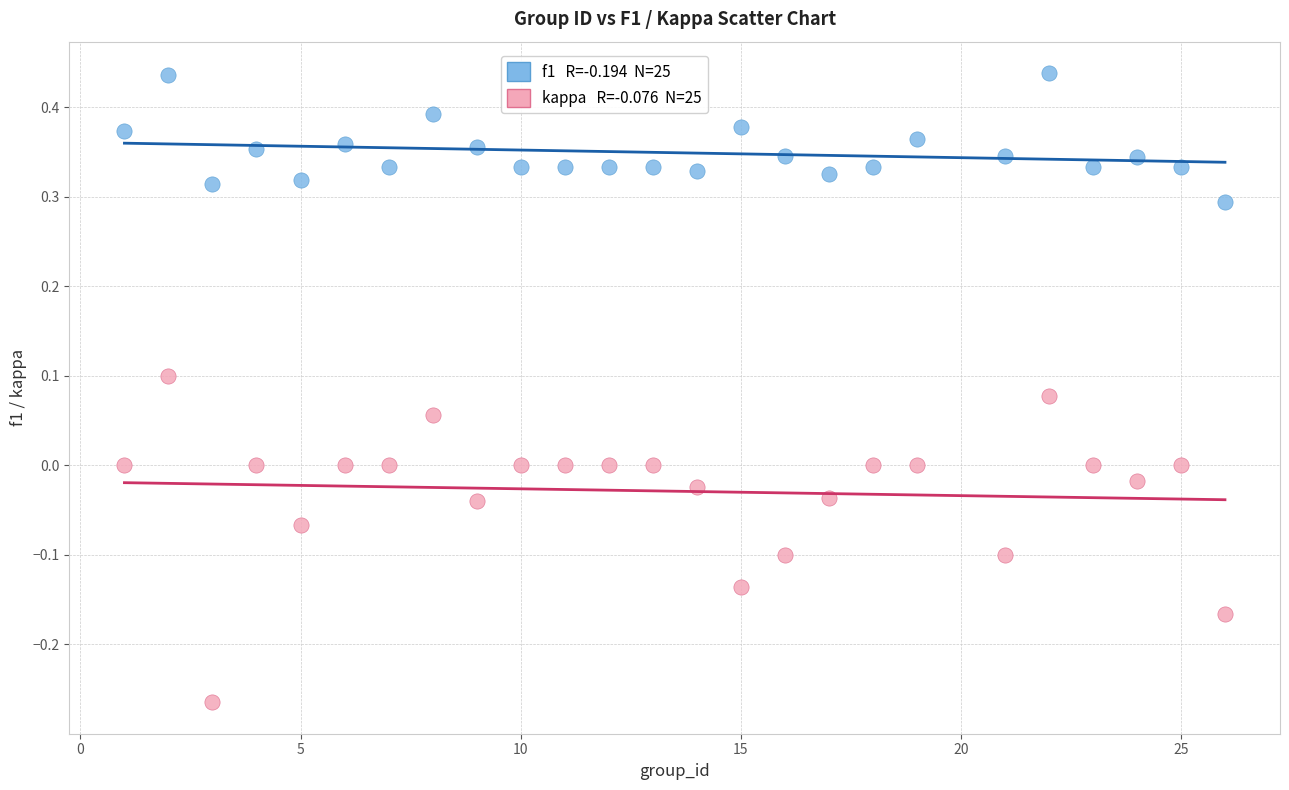

Across all data points, what is the range of Y values (max minus min)?

0.7